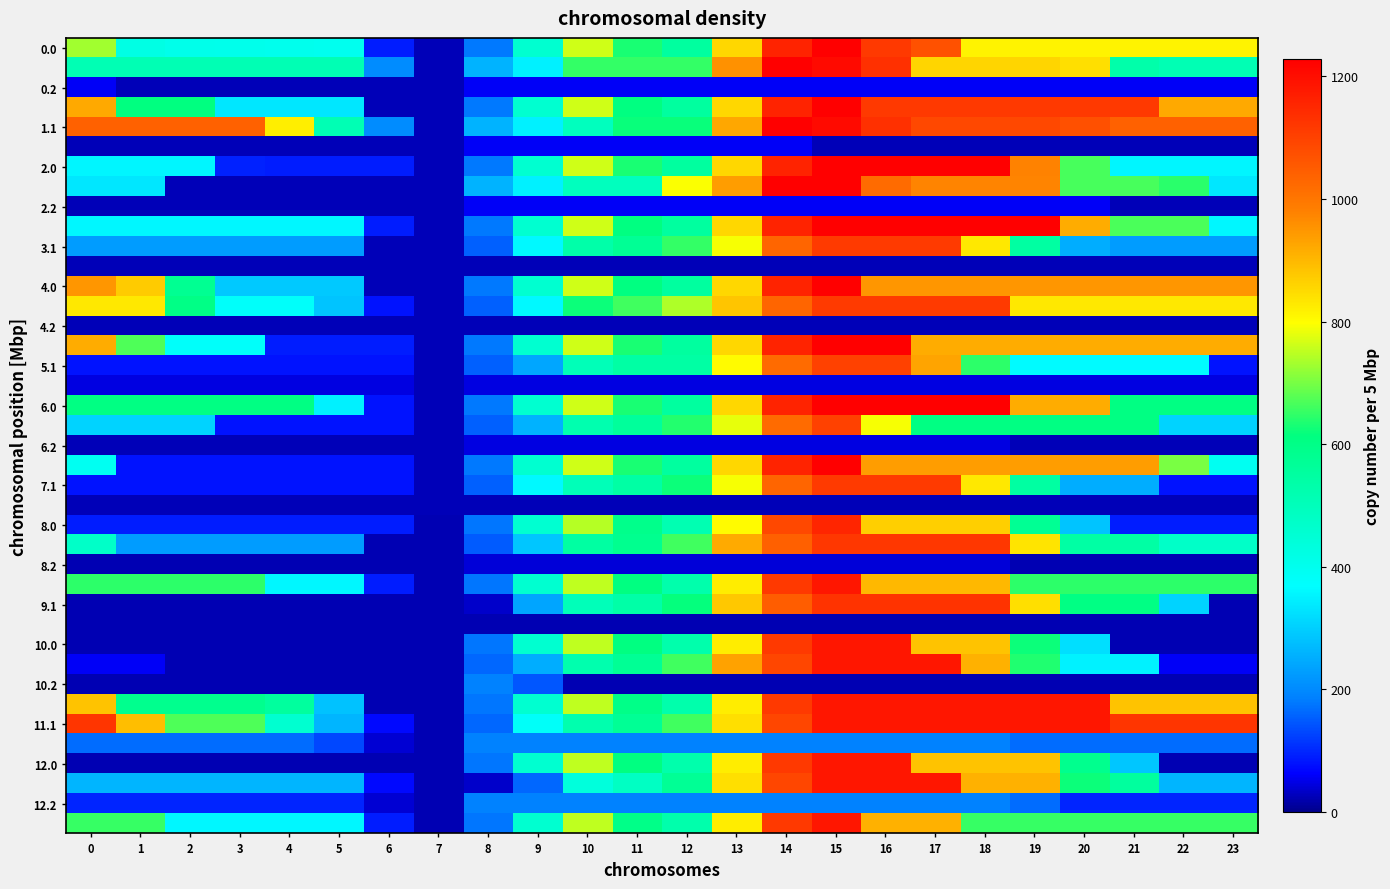

How many distinct data groups are displayed?

40